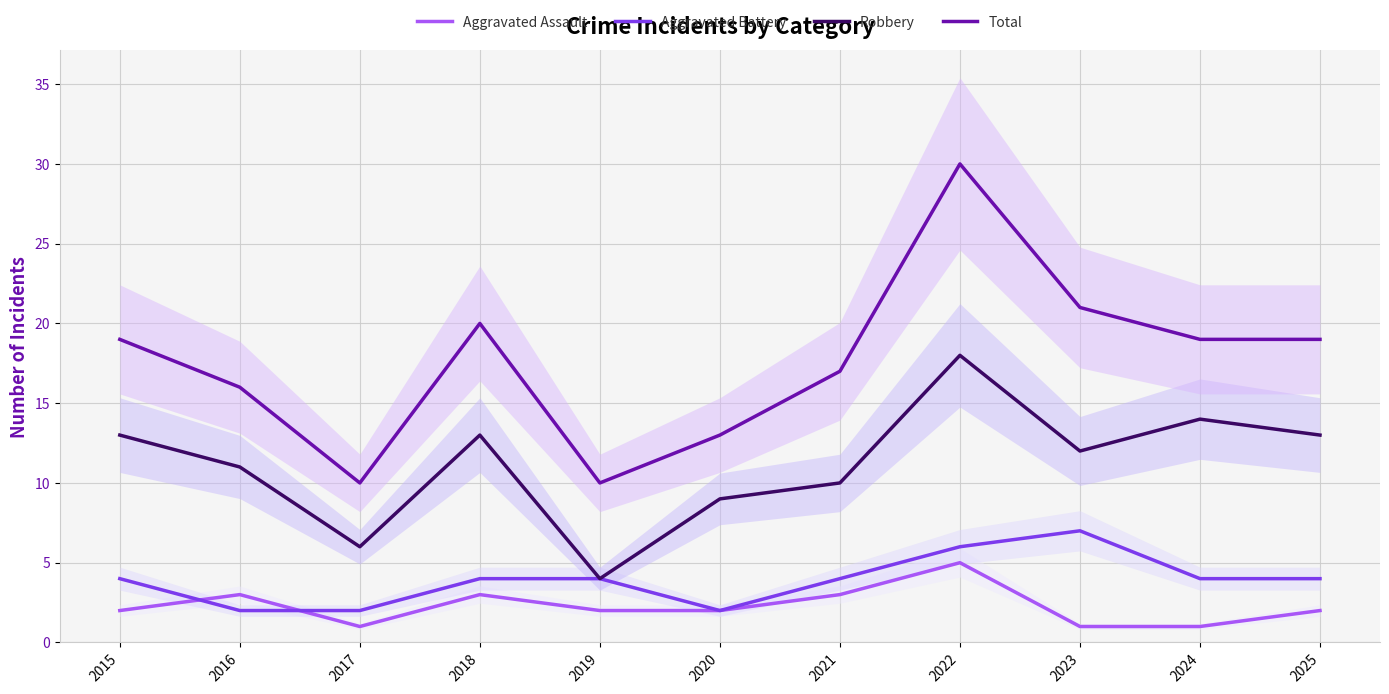

Where is the first local minimum for Aggravated Battery?

2020